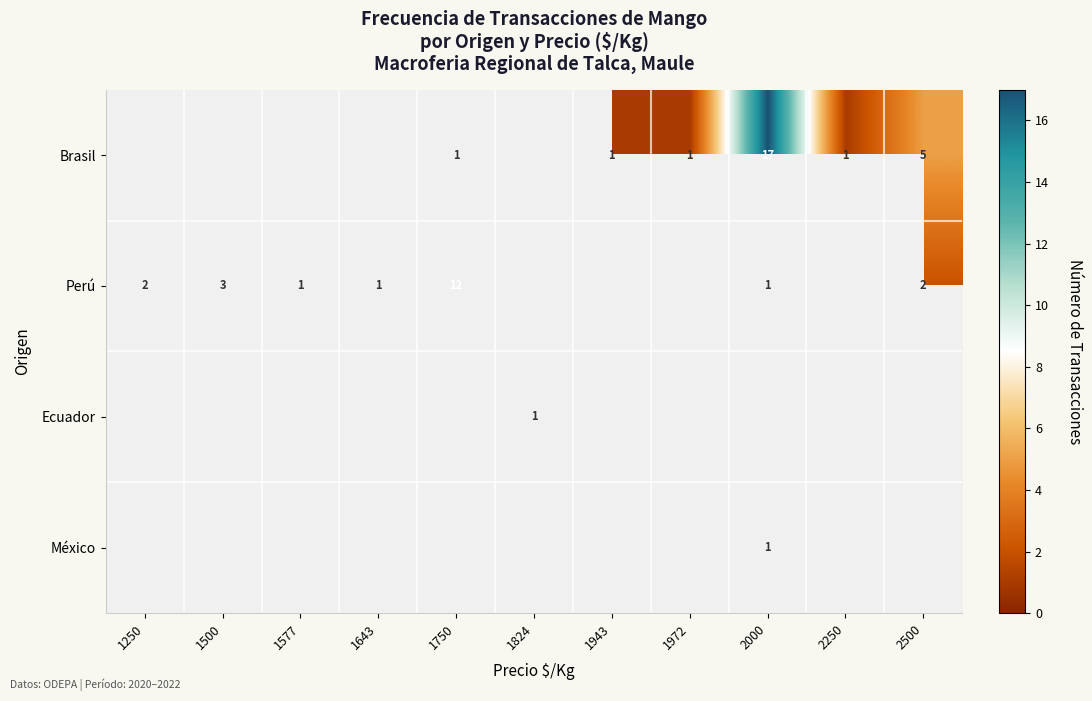

The Perú series shows 3 at 1500. True or false?

True